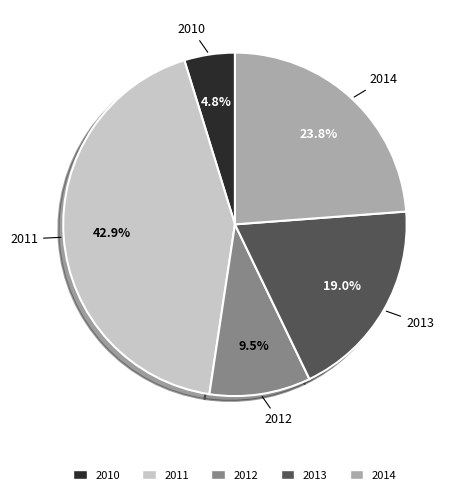

To the nearest percent, what percentage of the pie is 2013?

19%